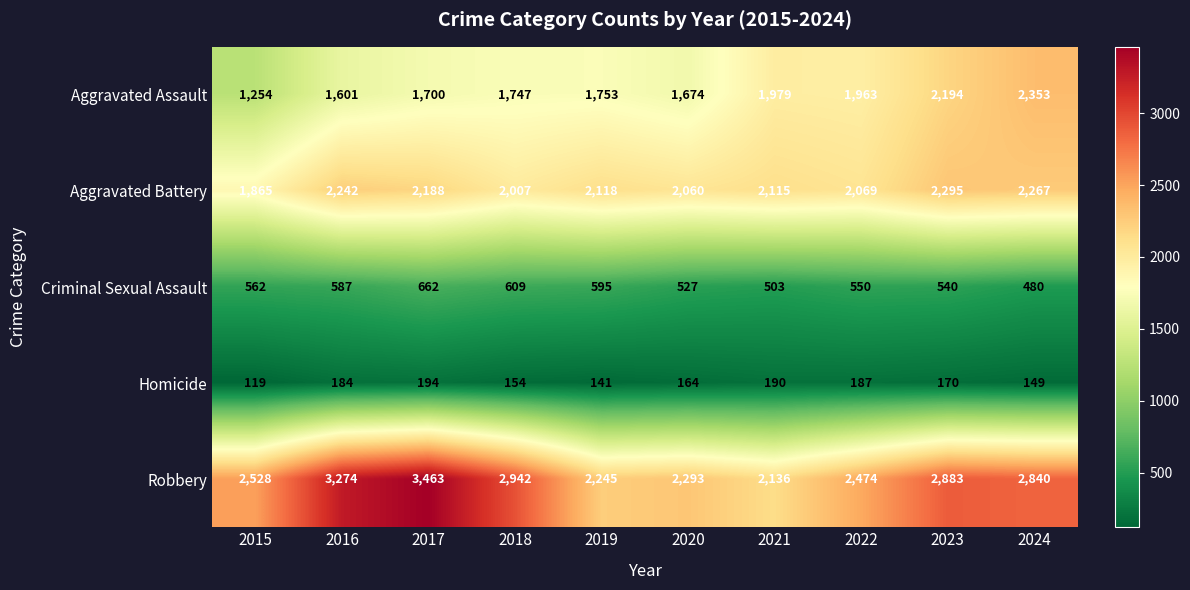

What is the smallest value displayed?

119